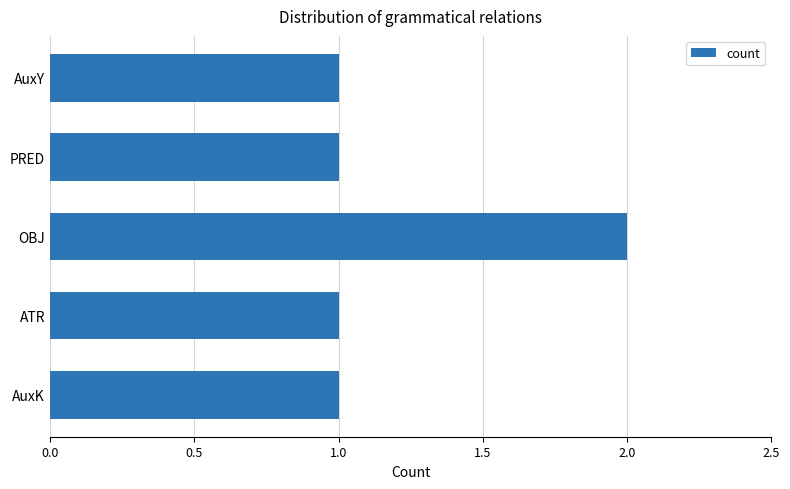

The chart shows a value of 2 at AuxY. True or false?

False